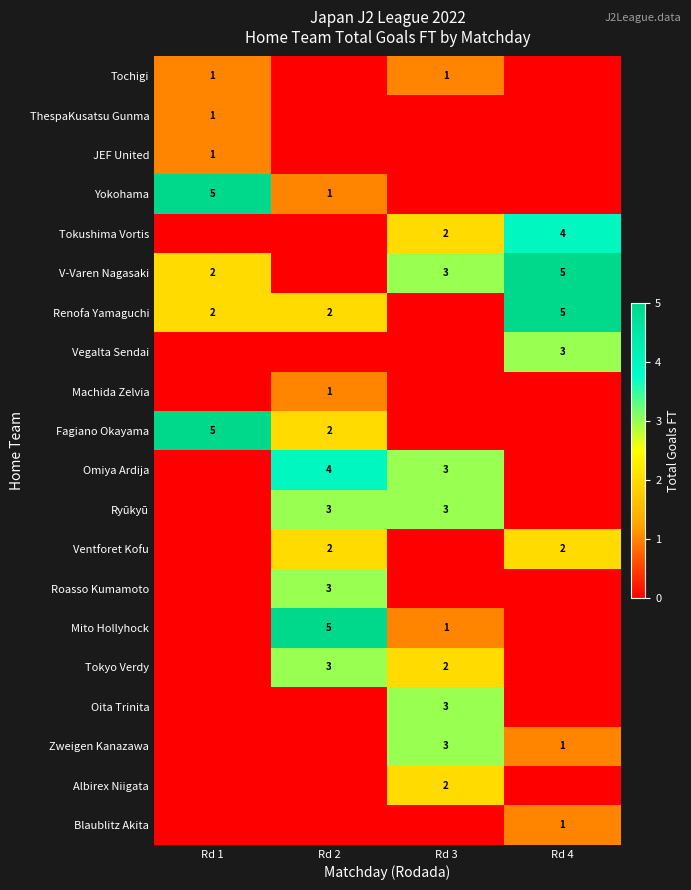

Rank the series at Rd 4 from highest to lowest value.

V-Varen Nagasaki, Renofa Yamaguchi, Tokushima Vortis, Vegalta Sendai, Ventforet Kofu, Zweigen Kanazawa, Blaublitz Akita, Tochigi, ThespaKusatsu Gunma, JEF United, Yokohama, Machida Zelvia, Fagiano Okayama, Omiya Ardija, Ryūkyū, Roasso Kumamoto, Mito Hollyhock, Tokyo Verdy, Oita Trinita, Albirex Niigata